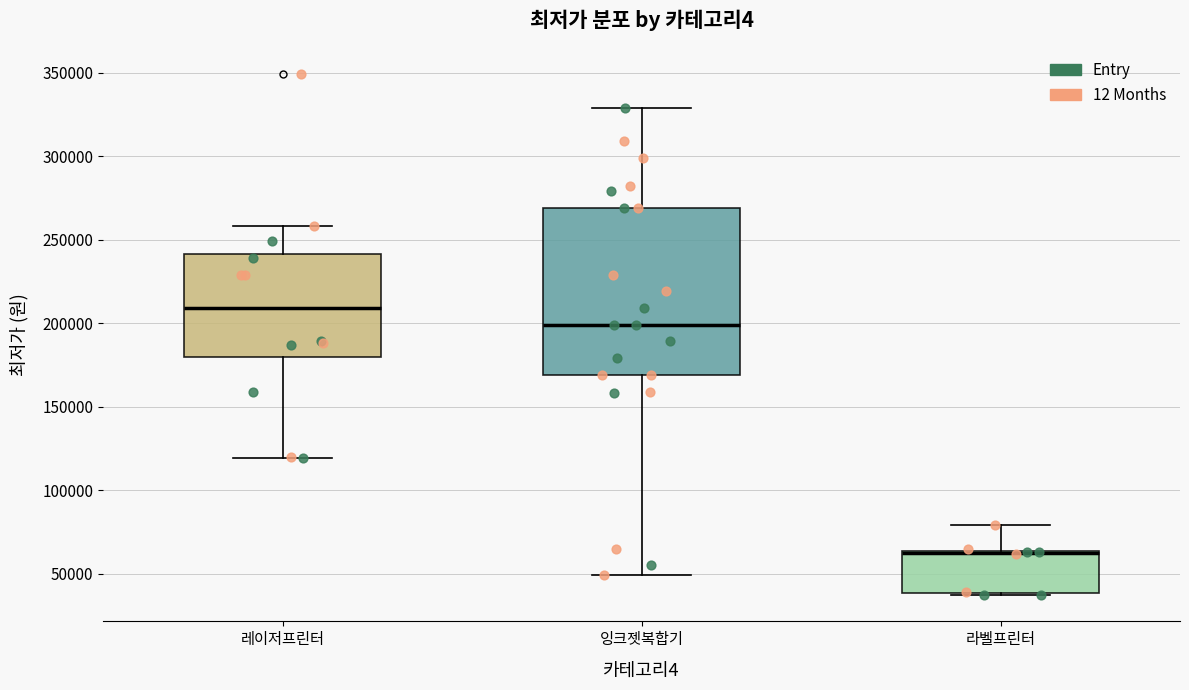

Where does the median line of the box for 잉크젯복합기 sit on the y-axis? The values are not printed on the chart, so give them approximately, as read against the axis.

200000